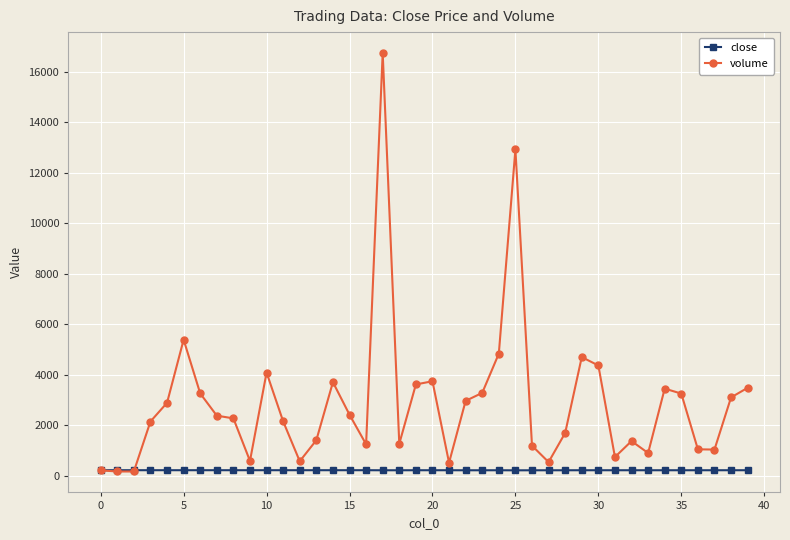

Which series has the largest total across all categories?

volume